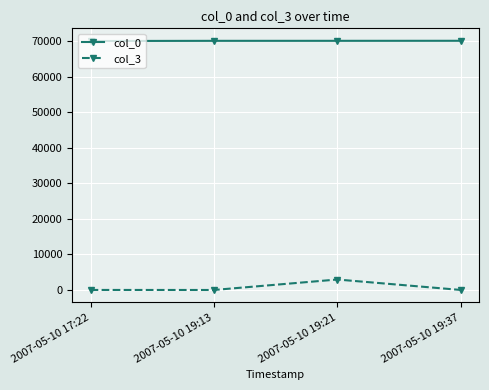

Does the chart display data point markers on the line(s)?

Yes